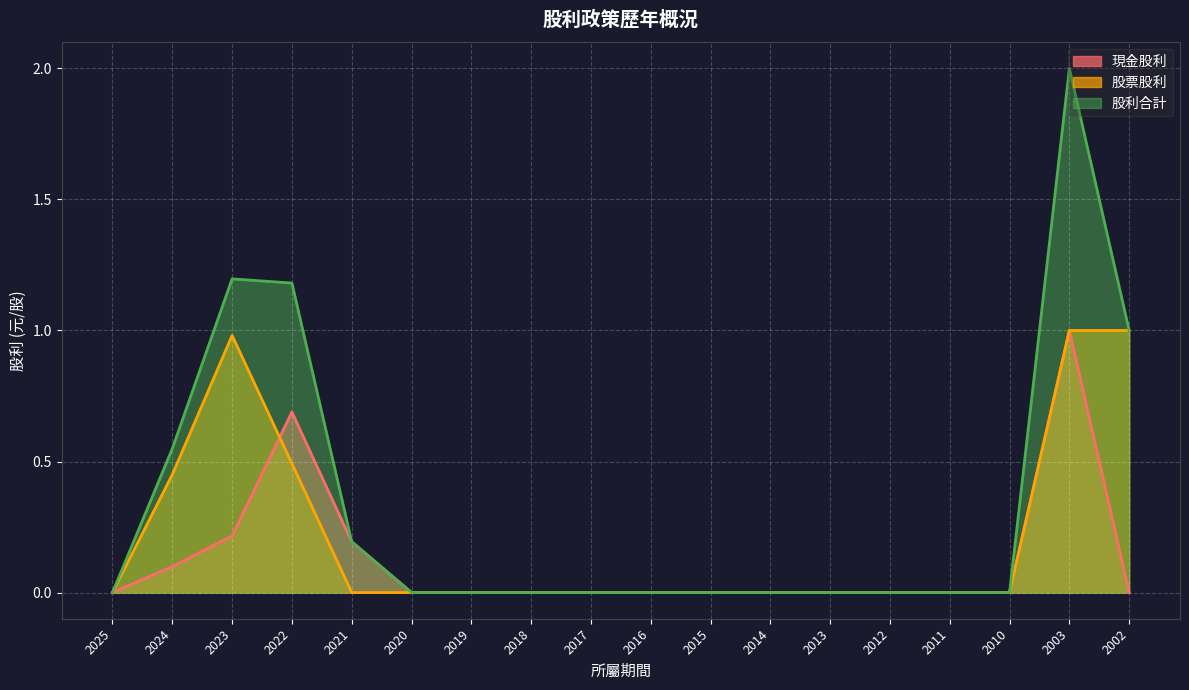

How many lines are shown in the chart?

3